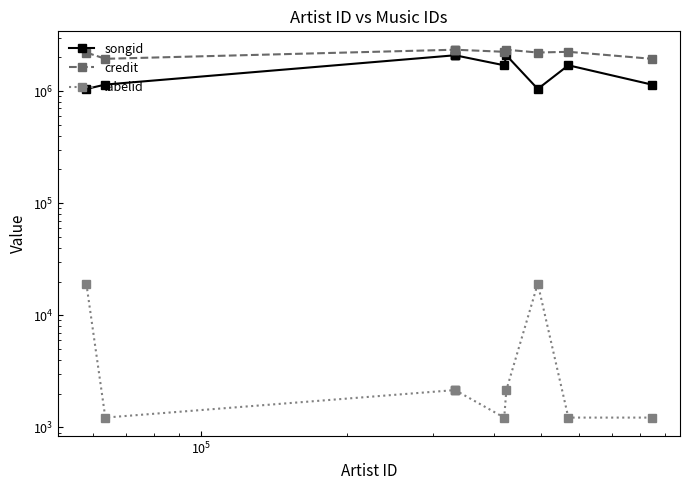

What is the difference between the maximum and minimum values in the credit series?

396916.5